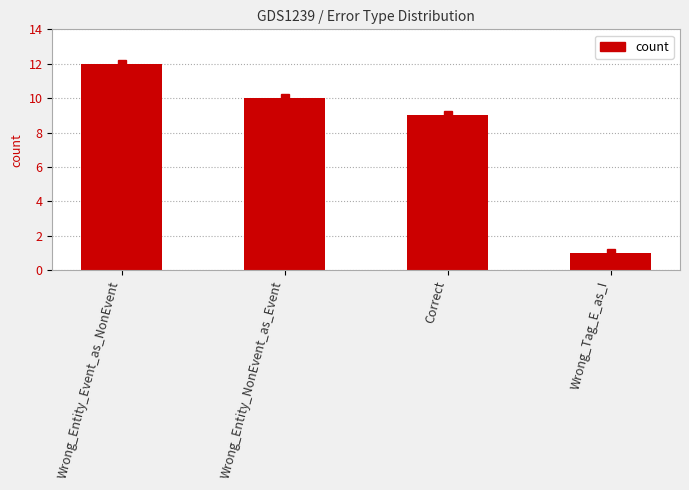

The chart shows a value of 1 at Wrong_Tag_E_as_I. True or false?

True